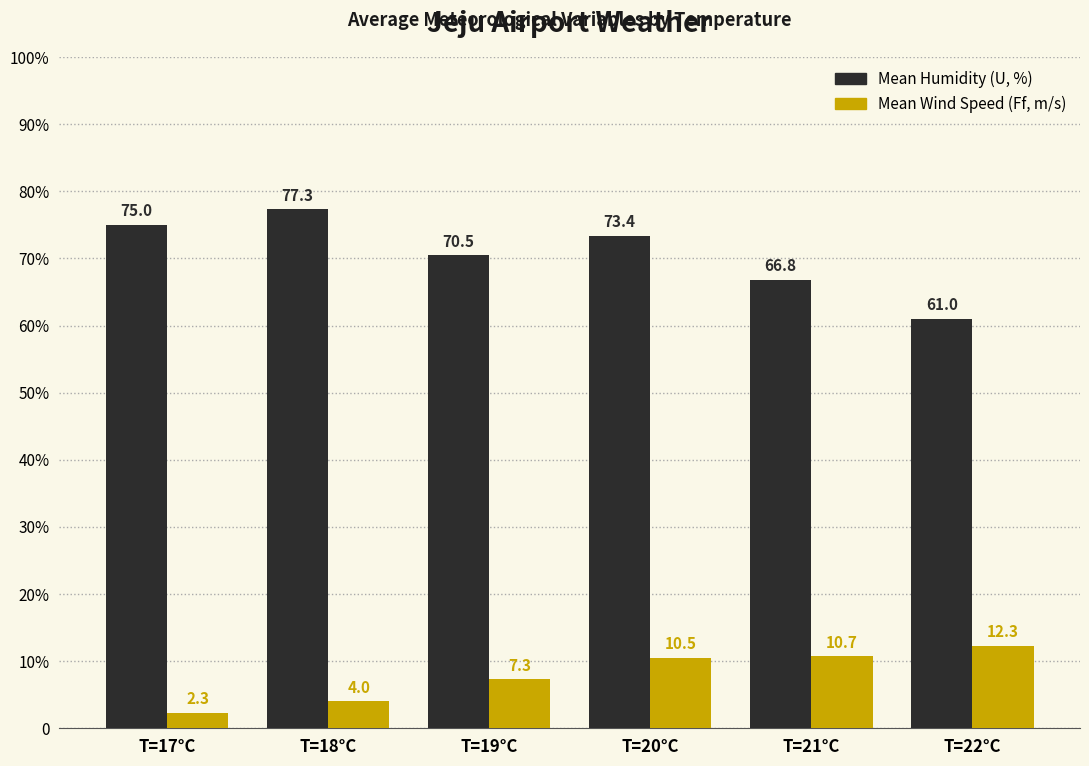

What are all the series names shown in the legend?

Mean Humidity (U, %), Mean Wind Speed (Ff, m/s)